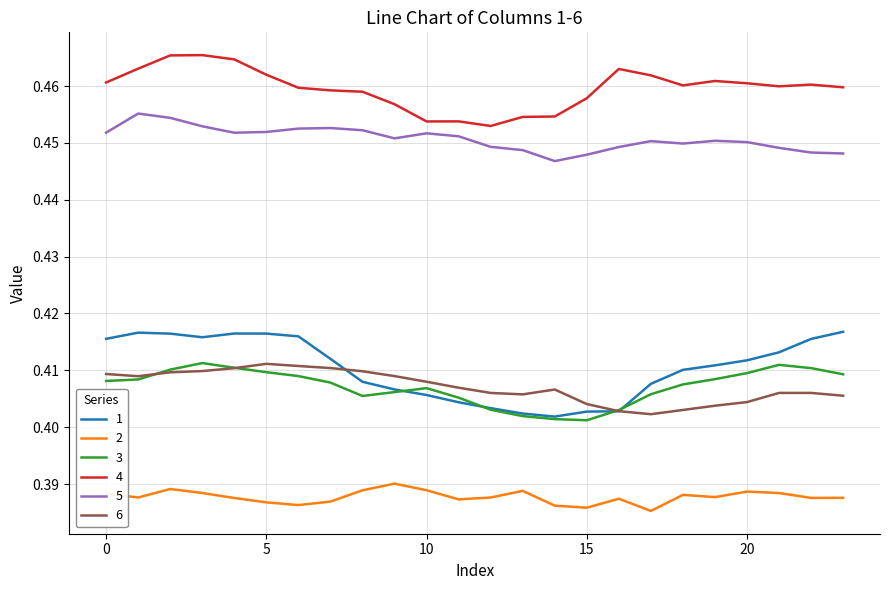

True or false: 5 and 3 cross at least once.

False